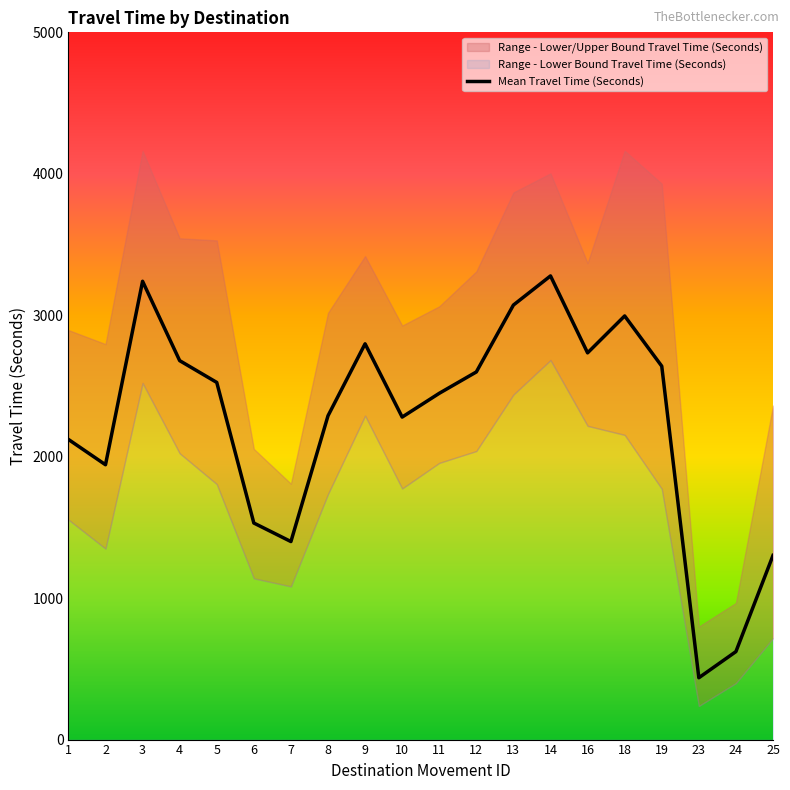

True or false: Range - Upper Bound Travel Time (Seconds) has a value of 2361 at 25.

True